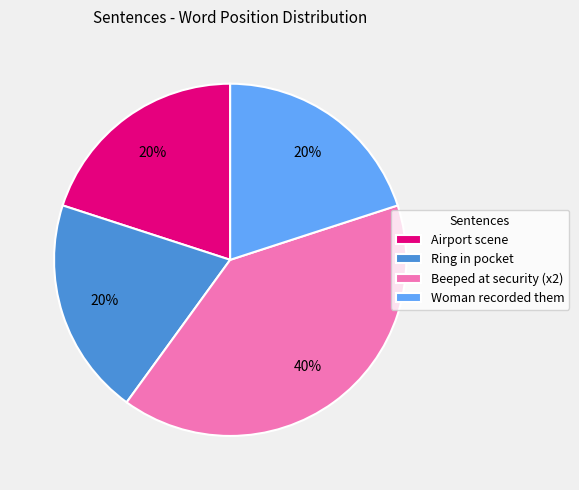

The Ring in pocket slice represents 20% of the pie. True or false?

True